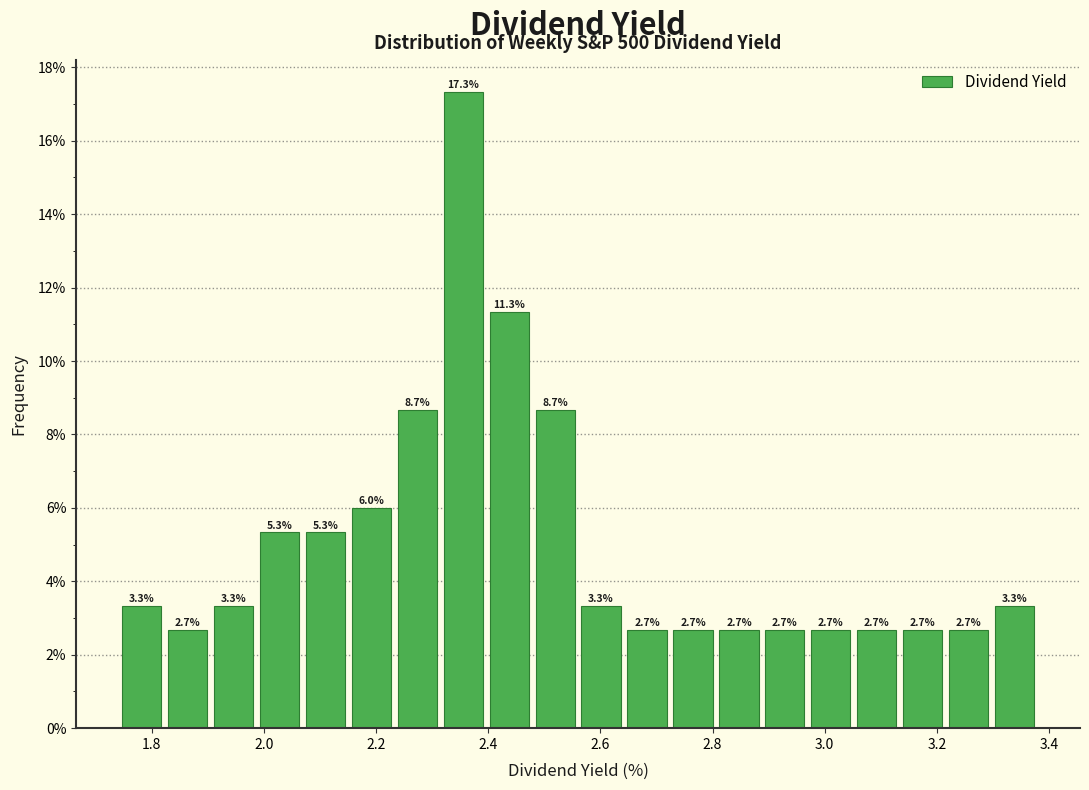

Reading left to right, transcribe this chart: for each bar, give the range it covers on the x-axis and its height. The bar edges are not printed on the chart, so give them approximately, as read against the axis.

1.740 to 1.822: 3.3
1.822 to 1.904: 2.7
1.904 to 1.986: 3.3
1.986 to 2.068: 5.3
2.068 to 2.150: 5.3
2.150 to 2.232: 6.0
2.232 to 2.314: 8.7
2.314 to 2.396: 17.3
2.396 to 2.478: 11.3
2.478 to 2.560: 8.7
2.560 to 2.642: 3.3
2.642 to 2.724: 2.7
2.724 to 2.806: 2.7
2.806 to 2.888: 2.7
2.888 to 2.970: 2.7
2.970 to 3.052: 2.7
3.052 to 3.134: 2.7
3.134 to 3.216: 2.7
3.216 to 3.298: 2.7
3.298 to 3.380: 3.3